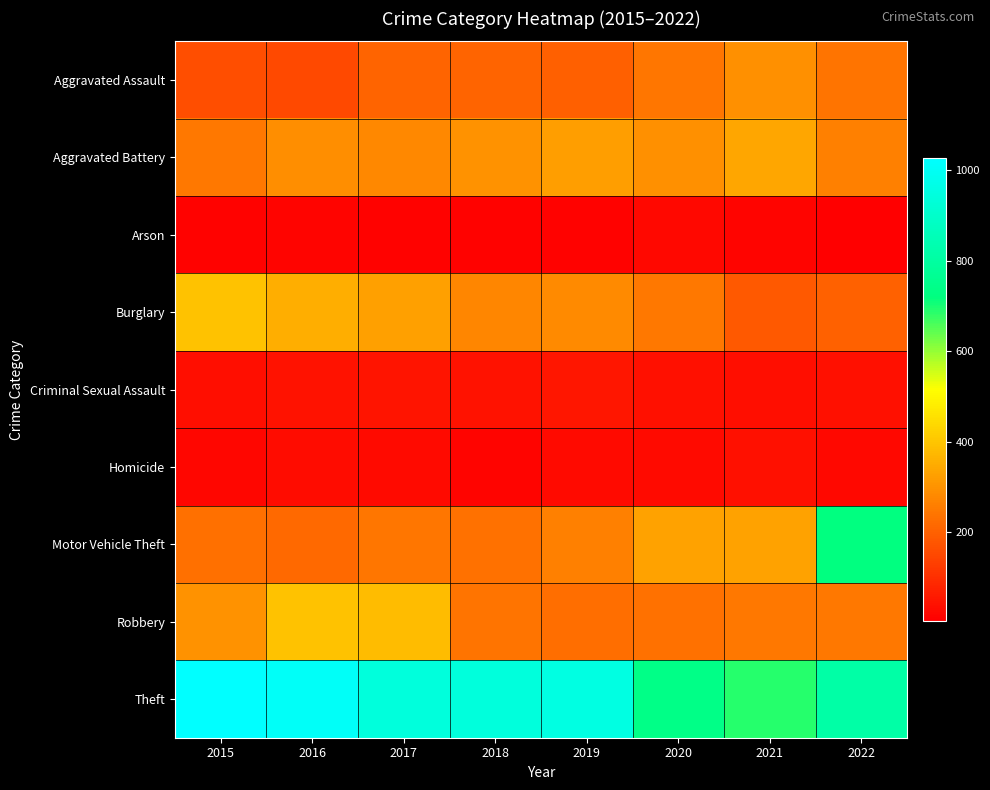

Which series has the widest spread of values?

Motor Vehicle Theft